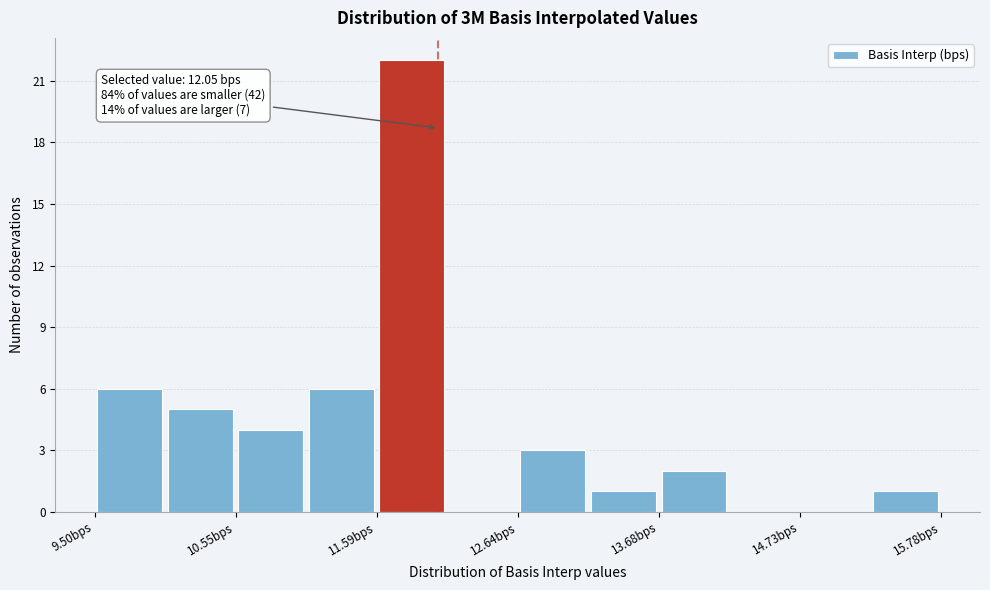

Around what value on the x-axis is the tallest bar? Give the approximate position of its centre, as read against the axis.

11.8